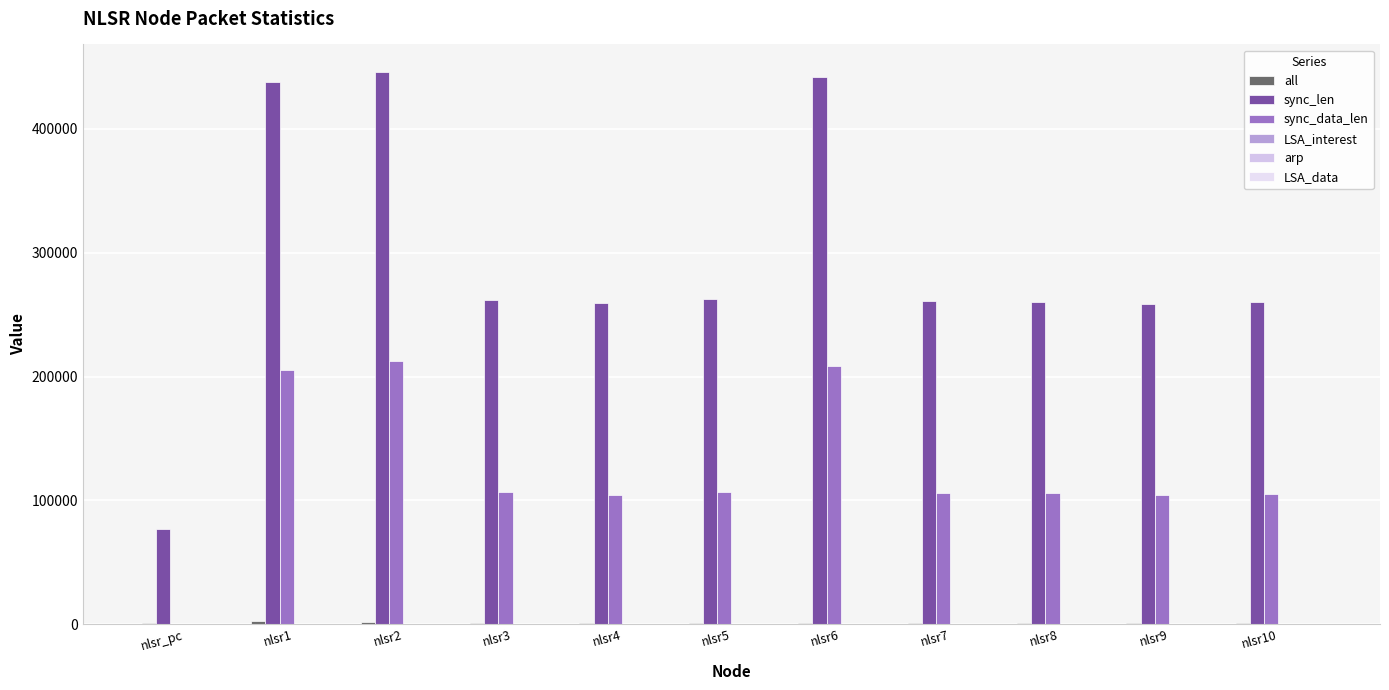

Reading right to left, transcribe all the data shown in this chart.

all: 803	798	821	823	1331	835	825	1036	1613	2307	774
sync_len: 260501	258977	260111	261299	441554	262259	259599	262234	445847	438102	76990
sync_data_len: 105189	104331	106065	105987	208586	106947	104287	106922	212879	205134	0
LSA_interest: 236	240	248	250	348	254	254	242	363	381	129
arp: 116	122	116	108	158	112	120	100	168	170	58
LSA_data: 124	123	127	125	251	132	125	127	258	250	0